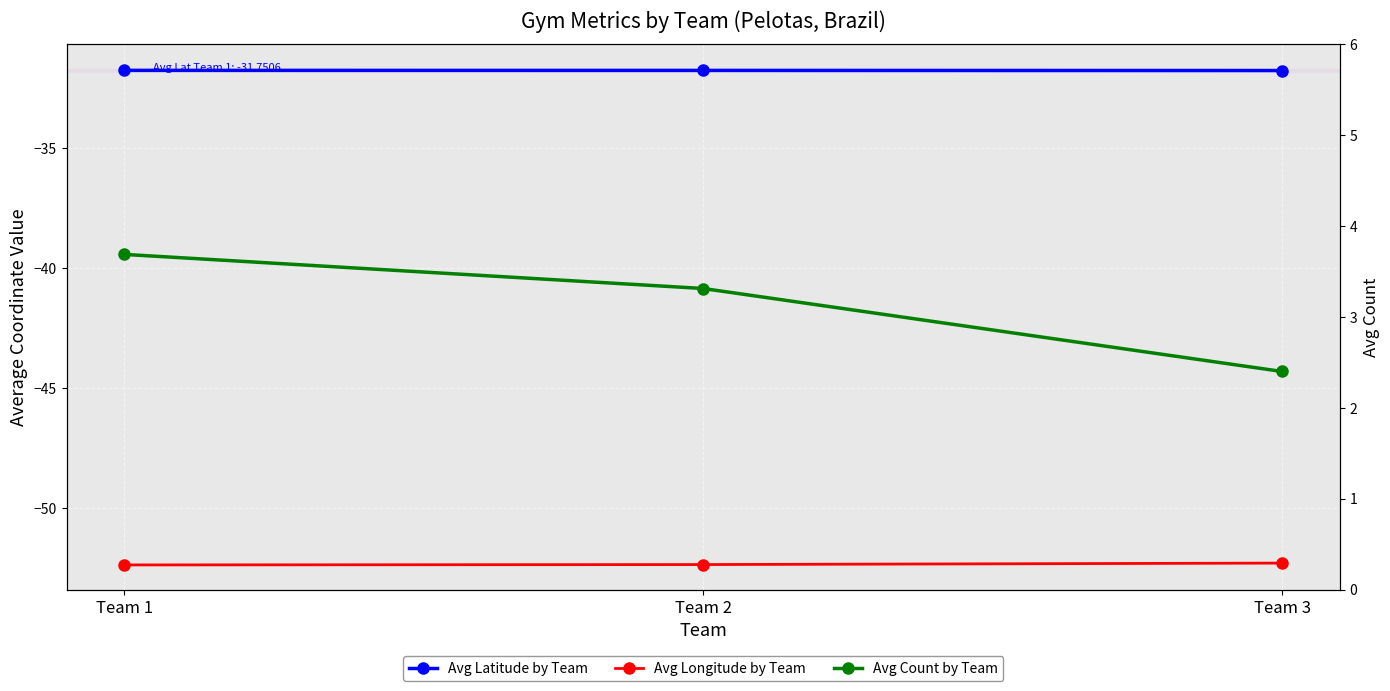

Count the number of categories in the chart.

3